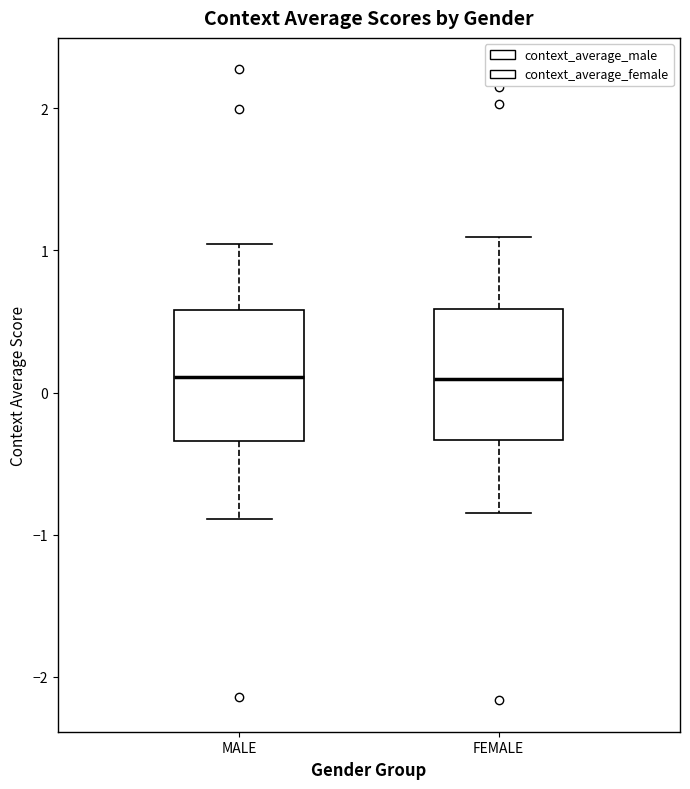

Reading left to right, transcribe this box plot: for each box, give where its median line is, the range the box spans, and where its two whiskers end, as read against the y-axis. The values are not printed on the chart, so give them approximately, as read against the axis.

MALE: median 0.1, box -0.3 to 0.6, whiskers -0.9 to 1.0
FEMALE: median 0.1, box -0.3 to 0.6, whiskers -0.8 to 1.1